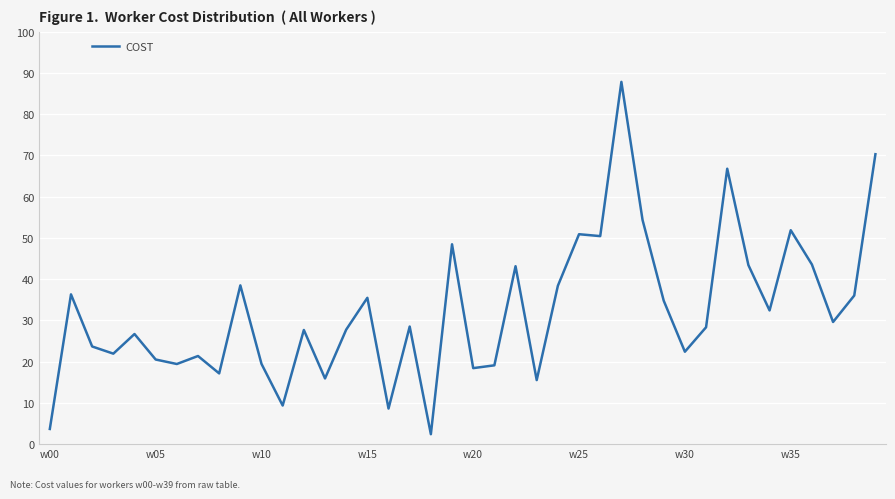

What is the minimum value shown in the chart?

2.4